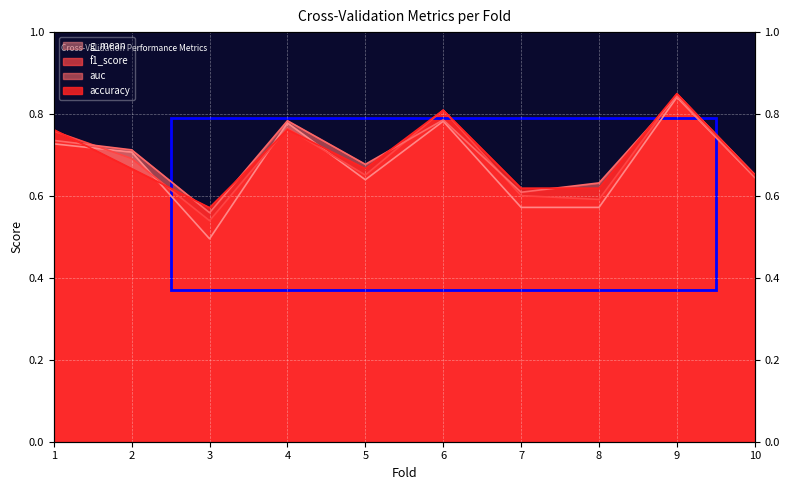

What is the average value of the f1_score series?

0.7